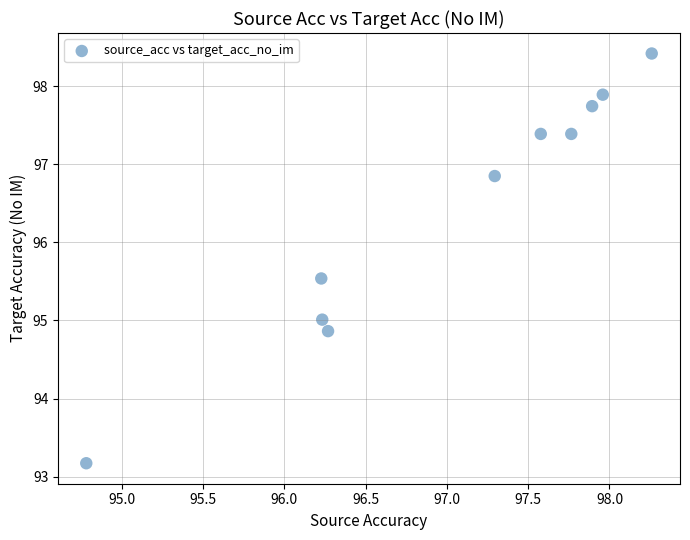

What is the average Y value?

96.4